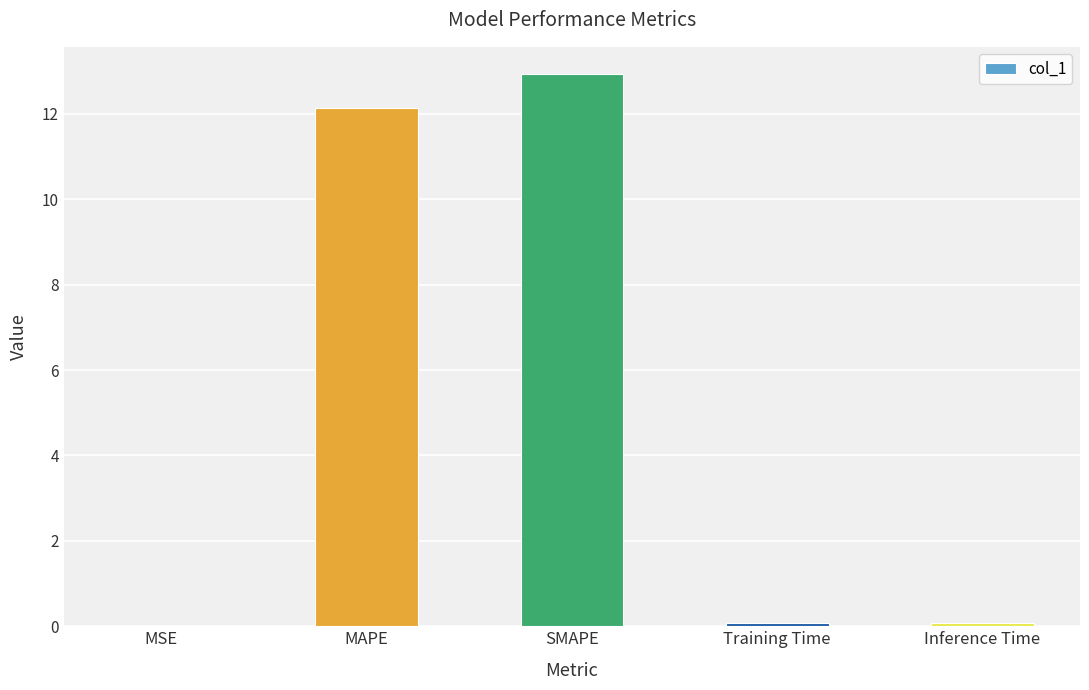

Between SMAPE and MSE, which is larger?

SMAPE